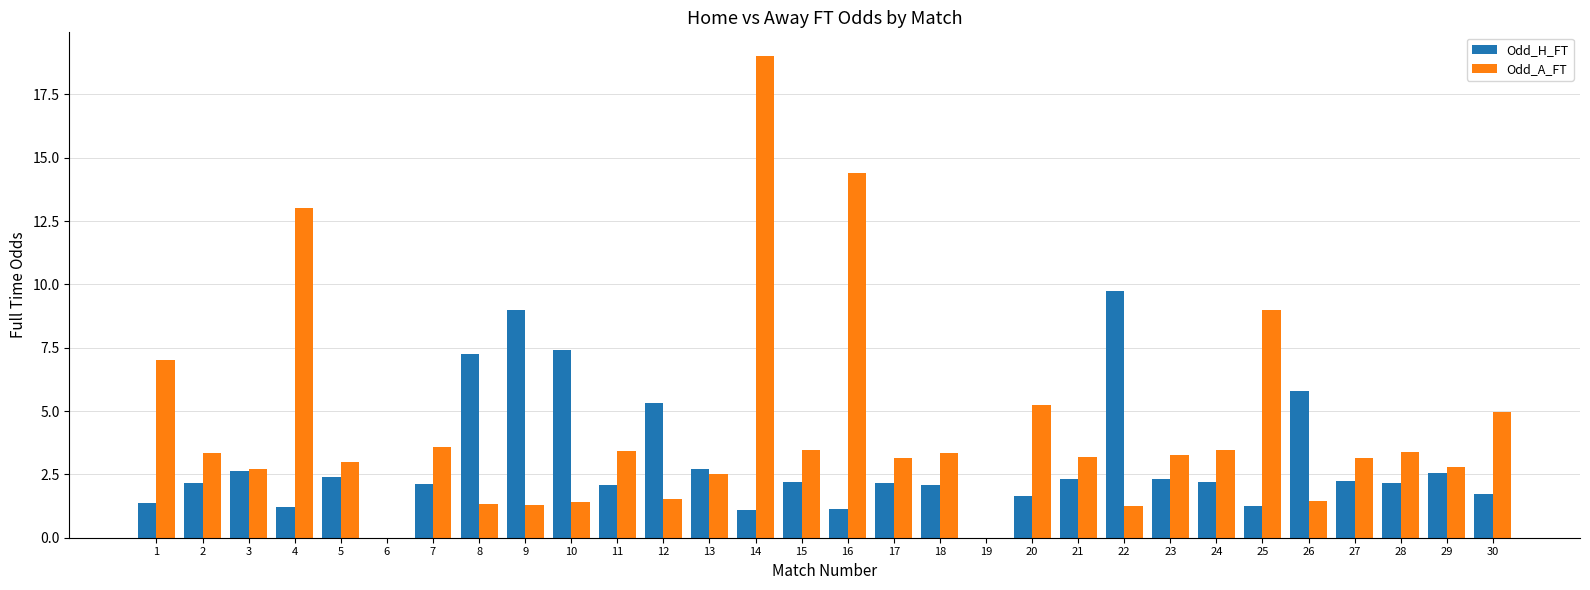

Which series has the largest total across all categories?

Odd_A_FT